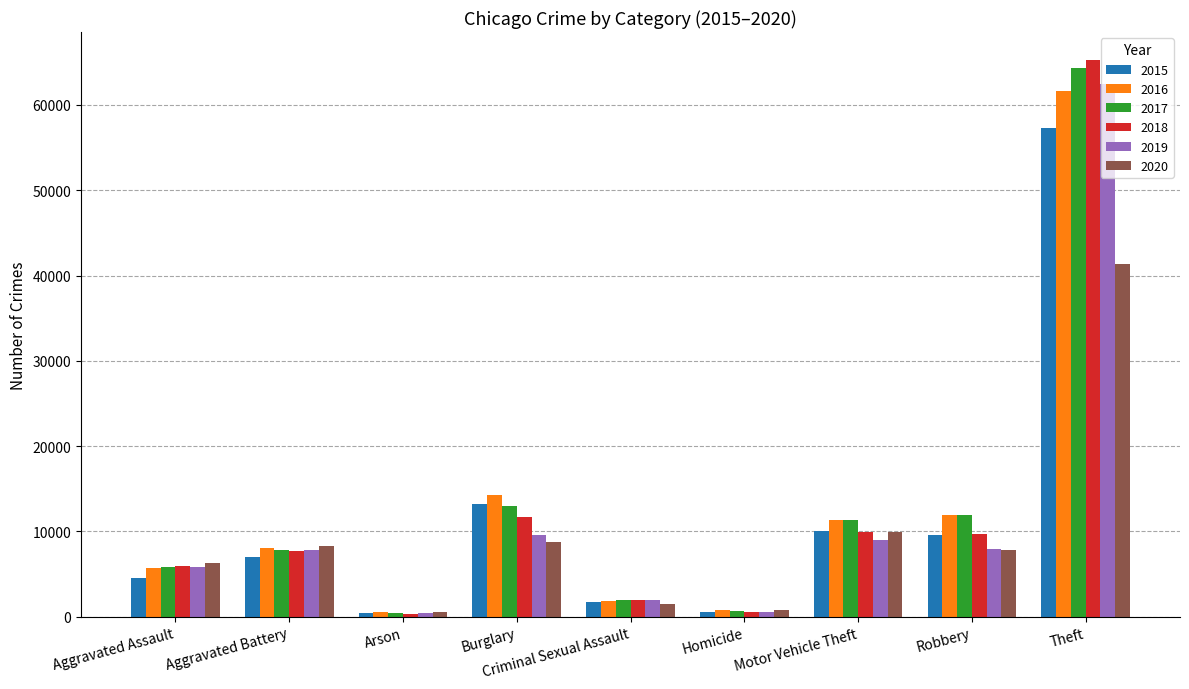

Is it true that 2015 equals 2080 at Aggravated Assault?

False